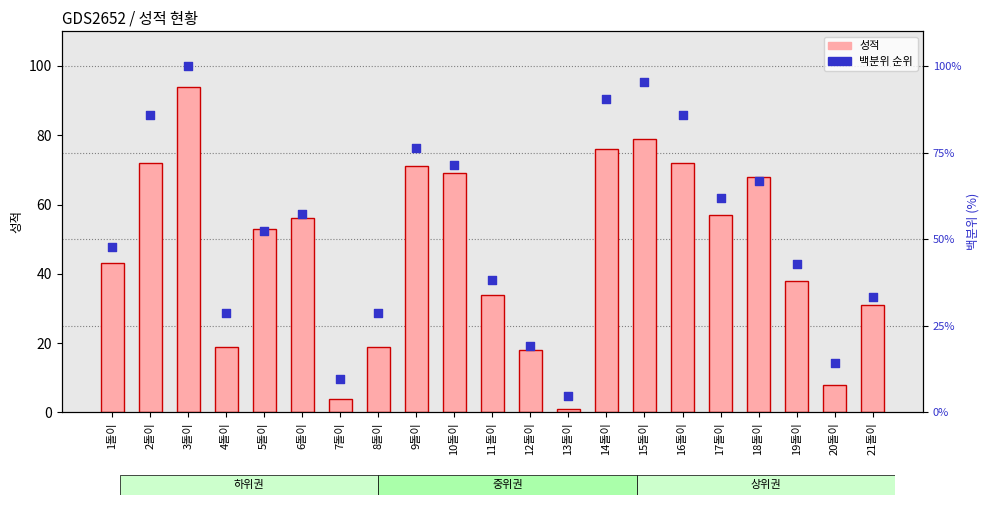

What are all the series names shown in the legend?

성적, 백분위 순위